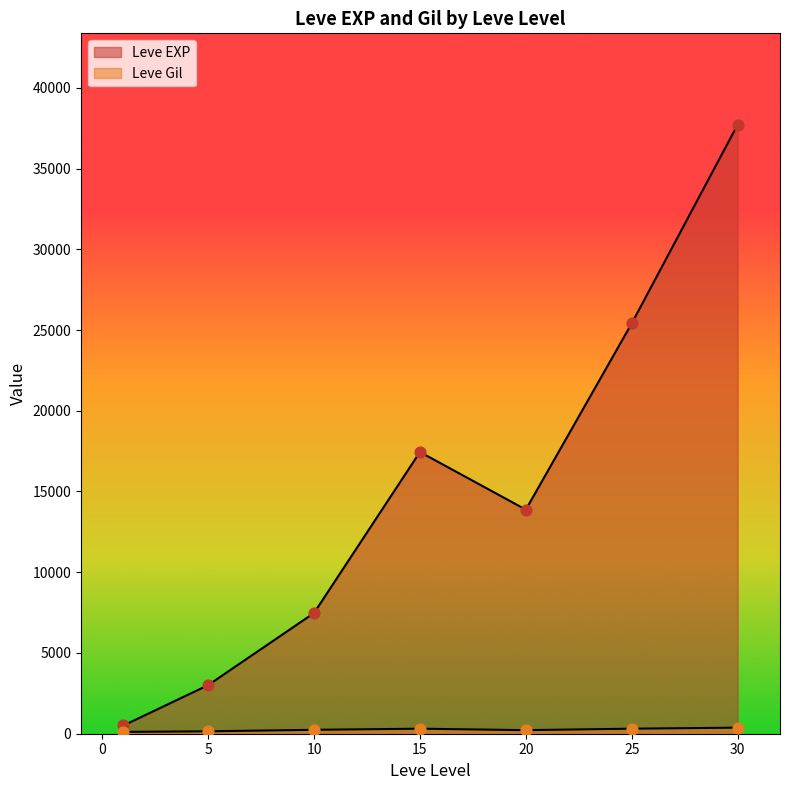

Which series has the largest total across all categories?

Leve EXP